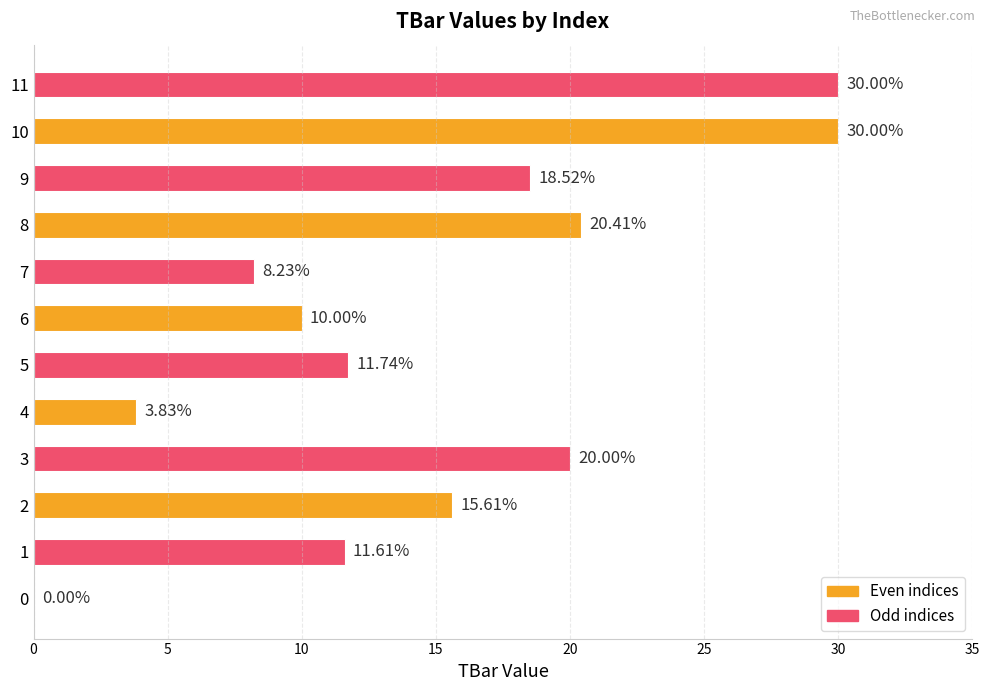

What is the sum of the values at 8 and 9?

38.9